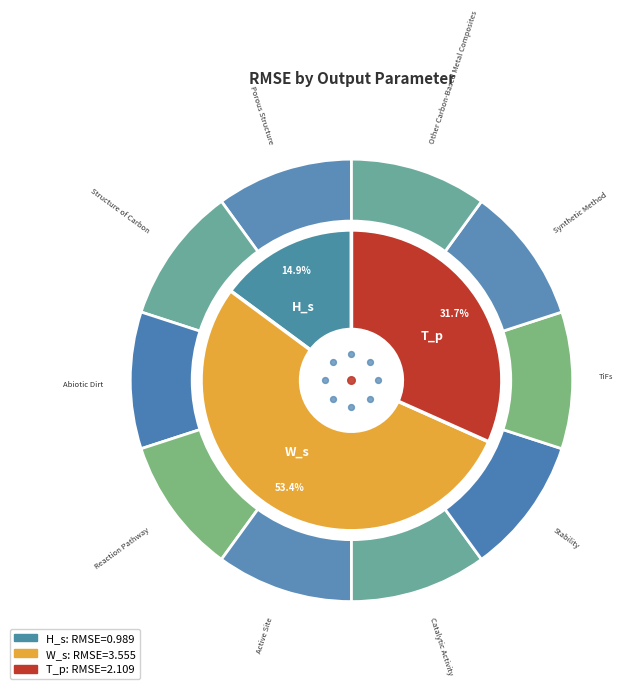

What is the total percentage of T_p and H_s?

46.6%